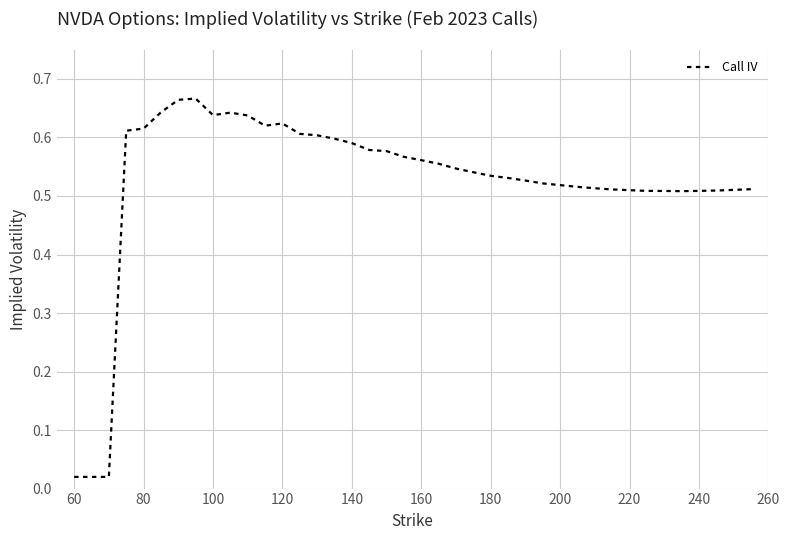

Reading left to right, what are all the values shown in this chart?

0.0	0.0	0.0	0.6	0.6	0.6	0.7	0.7	0.6	0.6	0.6	0.6	0.6	0.6	0.6	0.6	0.6	0.6	0.6	0.6	0.6	0.6	0.5	0.5	0.5	0.5	0.5	0.5	0.5	0.5	0.5	0.5	0.5	0.5	0.5	0.5	0.5	0.5	0.5	0.5